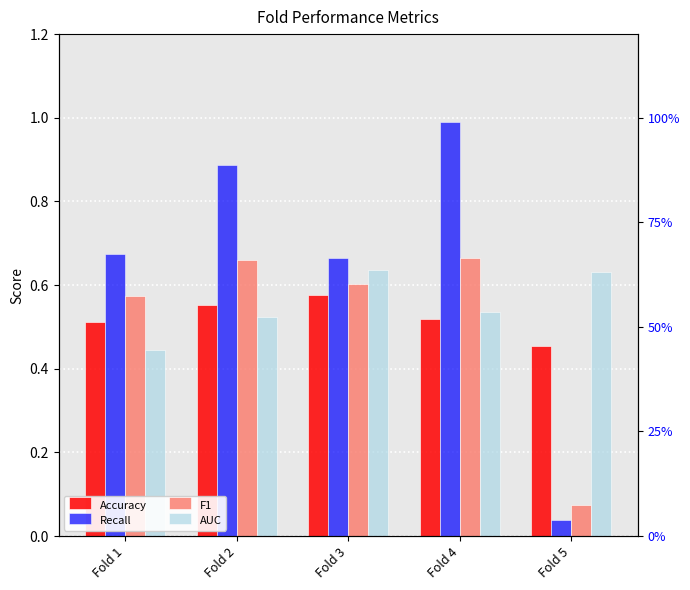

Between Fold 1 and Fold 2, which series saw the biggest shift?

Recall